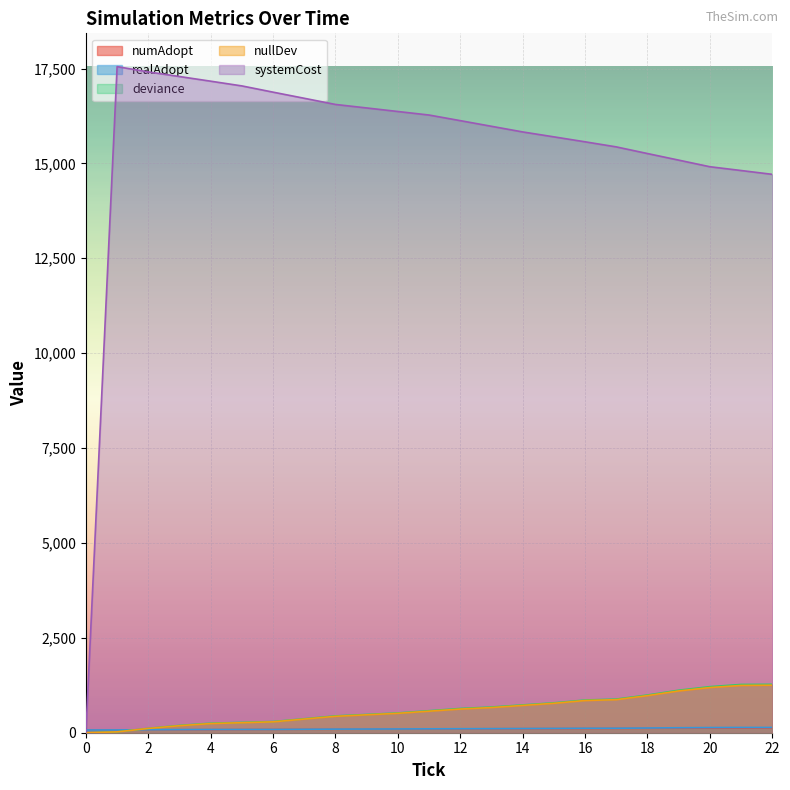

Reading left to right, extract all data points from this chart.

numAdopt: 0.0=72.0	1.0=74.0	2.0=76.0	3.0=78.0	4.0=80.0	5.0=83.0	6.0=86.0	7.0=89.0	8.0=91.0	9.0=93.0	10.0=95.0	11.0=98.0	12.0=101.0	13.0=104.0	14.0=106.0	15.0=108.0	16.0=110.0	17.0=113.0	18.0=116.0	19.0=119.0	20.0=121.0	21.0=123.0	22.0=125.0
deviance: 0.0=0.0	1.0=23.4	2.0=114.9	3.0=193.0	4.0=250.2	5.0=272.3	6.0=294.2	7.0=367.7	8.0=443.2	9.0=480.9	10.0=521.0	11.0=579.9	12.0=638.7	13.0=677.1	14.0=732.4	15.0=787.5	16.0=861.5	17.0=885.8	18.0=993.6	19.0=1119.5	20.0=1213.8	21.0=1271.5	22.0=1274.9
systemCost: 0.0=0.0	1.0=17549.3	2.0=17410.2	3.0=17288.9	4.0=17165.8	5.0=17041.4	6.0=16876.9	7.0=16715.4	8.0=16553.0	9.0=16460.7	10.0=16367.3	11.0=16274.0	12.0=16126.4	13.0=15977.6	14.0=15828.9	15.0=15699.5	16.0=15568.8	17.0=15435.0	18.0=15259.8	19.0=15086.4	20.0=14912.3	21.0=14812.6	22.0=14711.8
realAdopt: 0.0=72.0	1.0=73.0	2.0=78.0	3.0=82.0	4.0=85.0	5.0=86.0	6.0=87.0	7.0=91.0	8.0=95.0	9.0=97.0	10.0=99.0	11.0=102.0	12.0=105.0	13.0=107.0	14.0=110.0	15.0=113.0	16.0=117.0	17.0=118.0	18.0=124.0	19.0=131.0	20.0=136.0	21.0=139.0	22.0=139.0
nullDev: 0.0=0.0	1.0=22.7	2.0=112.4	3.0=185.3	4.0=241.4	5.0=264.1	6.0=286.8	7.0=359.7	8.0=432.6	9.0=472.1	10.0=511.5	11.0=567.6	12.0=623.8	13.0=663.2	14.0=719.4	15.0=775.6	16.0=848.5	17.0=871.1	18.0=977.5	19.0=1100.6	20.0=1190.3	21.0=1246.4	22.0=1252.4